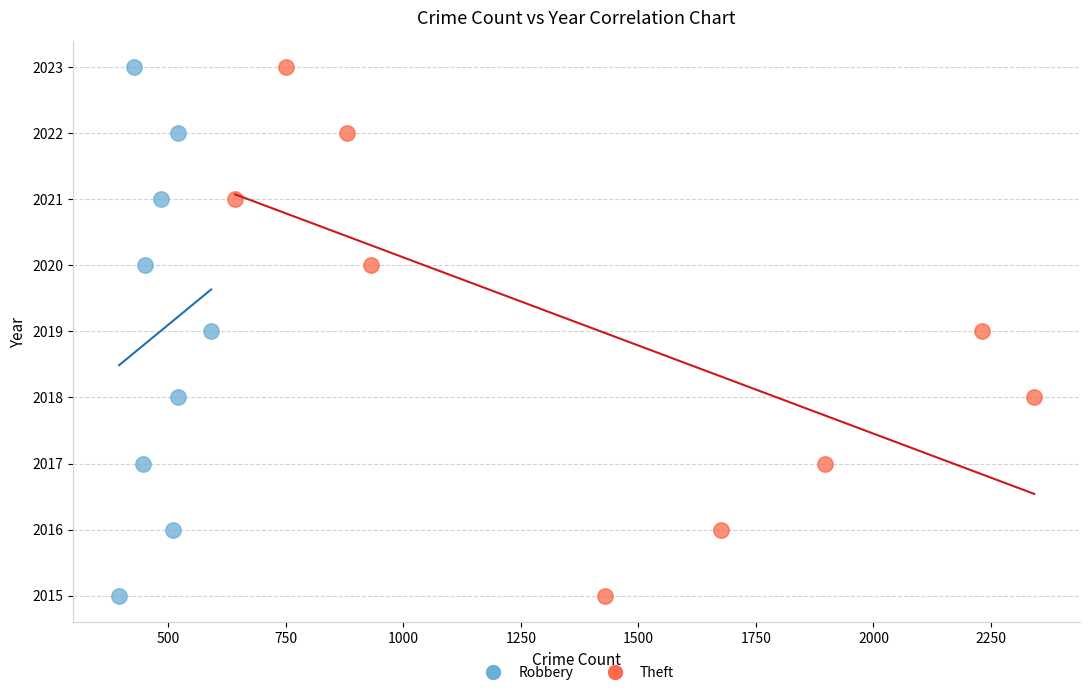

What are all the series names shown in the legend?

Robbery, Theft